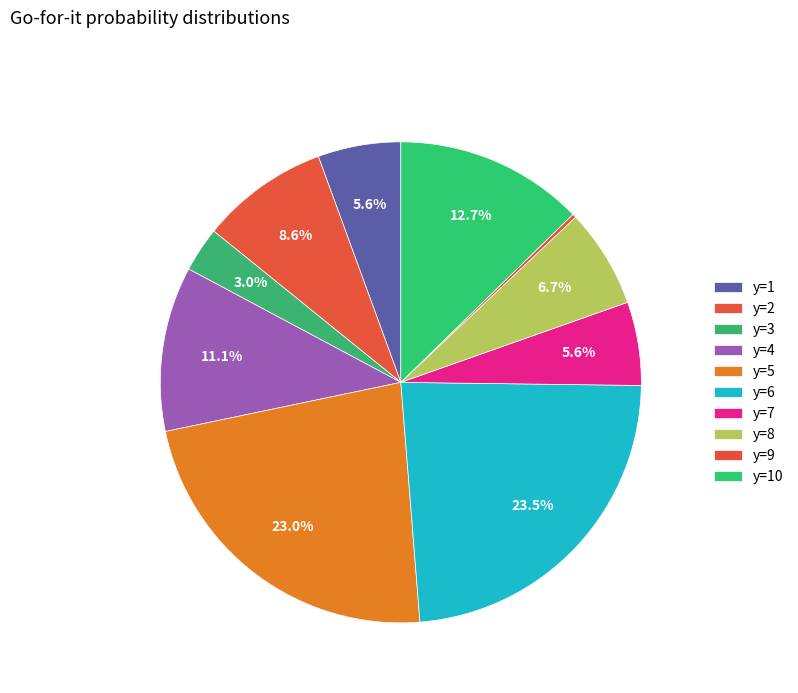

Rank the categories by value from lowest to highest.

y=9, y=3, y=1, y=7, y=8, y=2, y=4, y=10, y=5, y=6